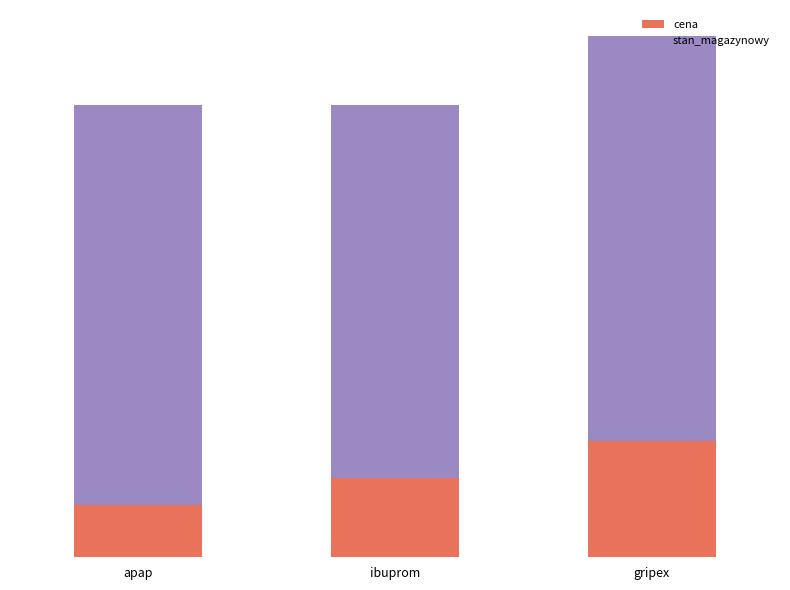

The value of cena at apap is 10. True or false?

True